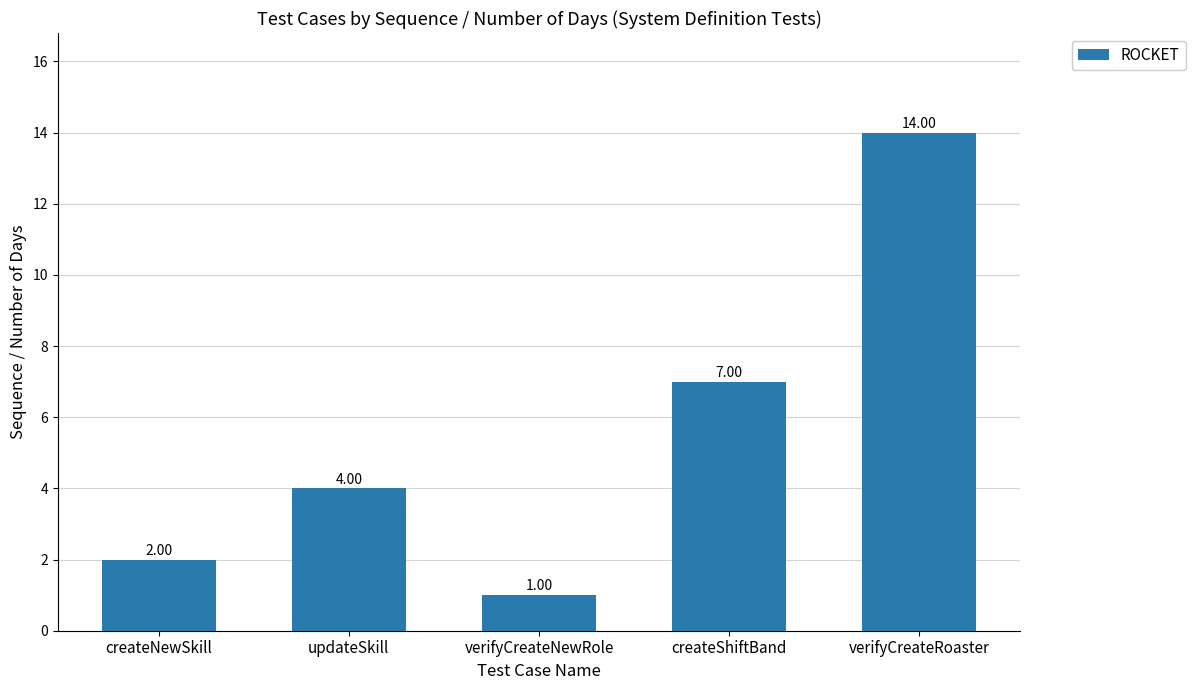

Reading left to right, what are all the values shown in this chart?

2	4	1	7	14